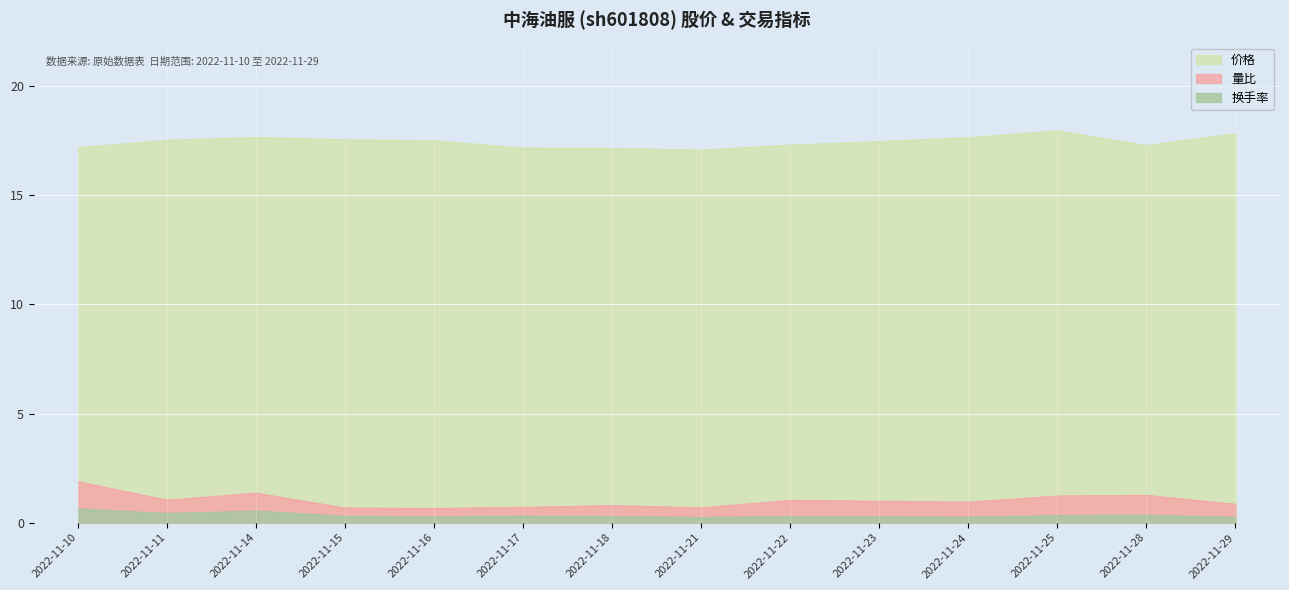

Which series has the largest total across all categories?

价格